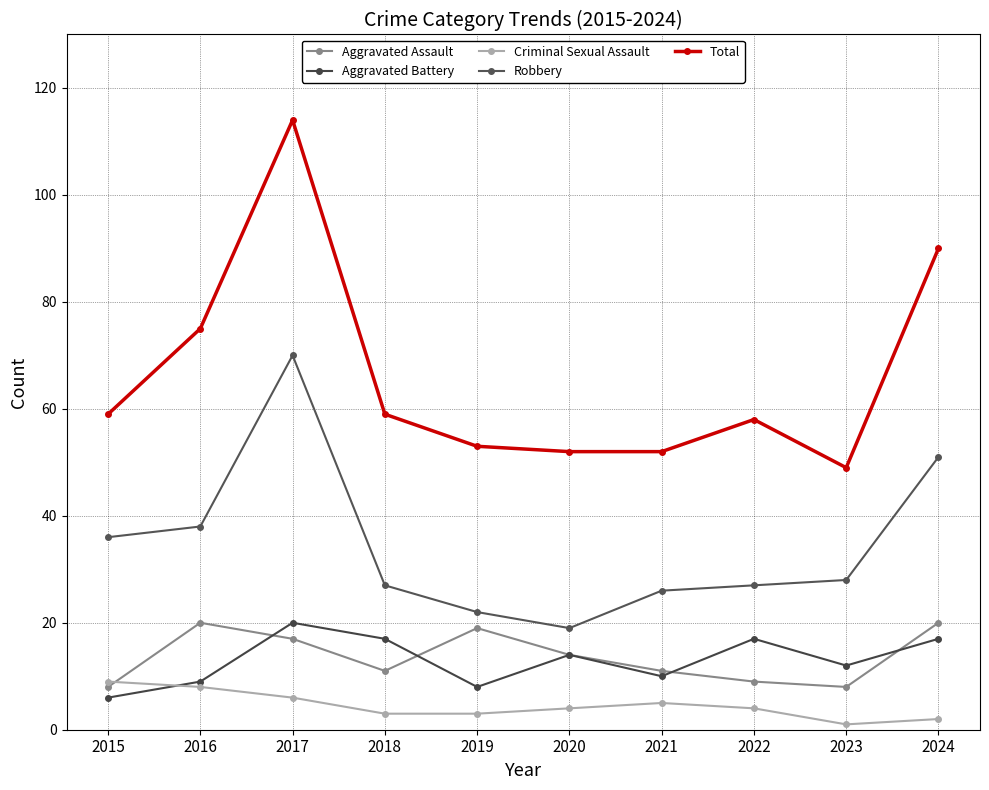

How many data points in Aggravated Battery are less than 14?

5